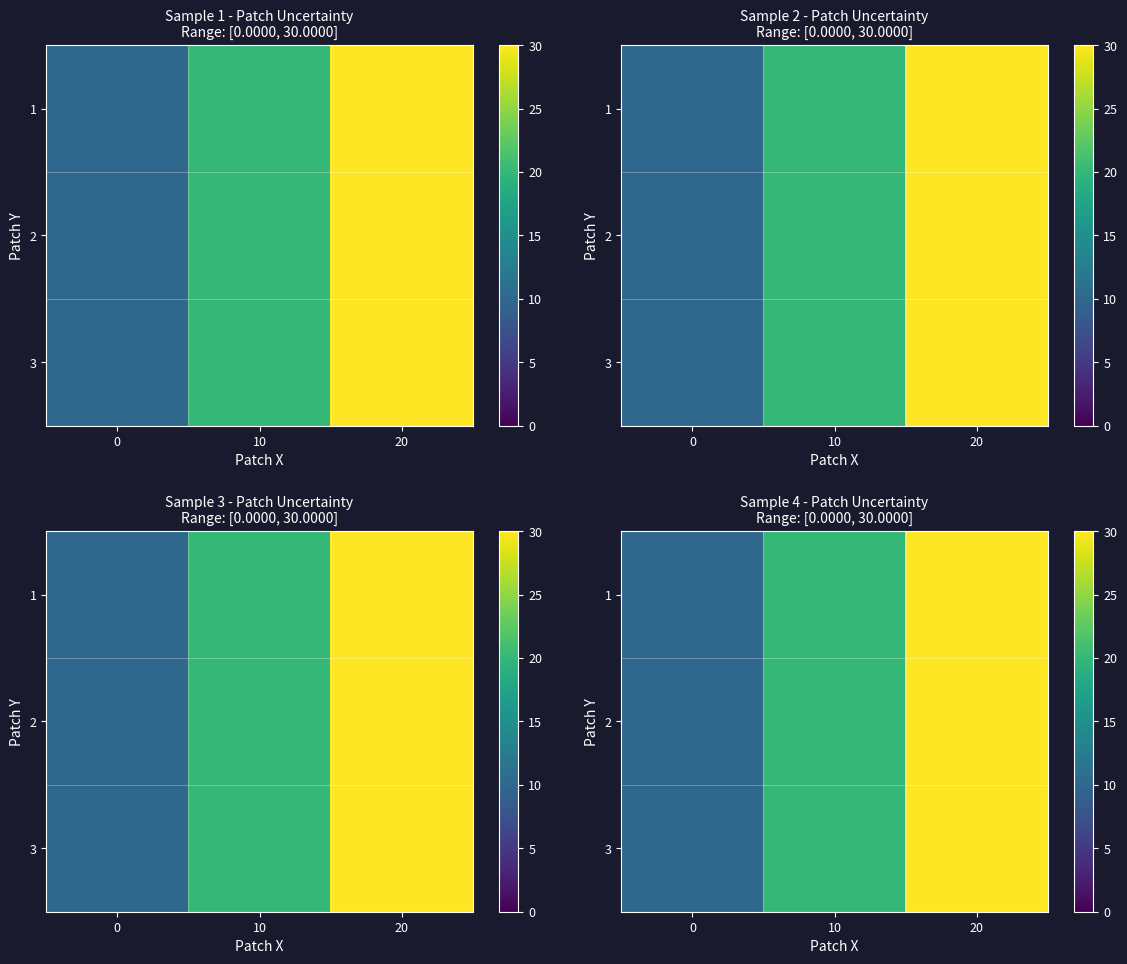

At which category is the sum across all series the highest?

20